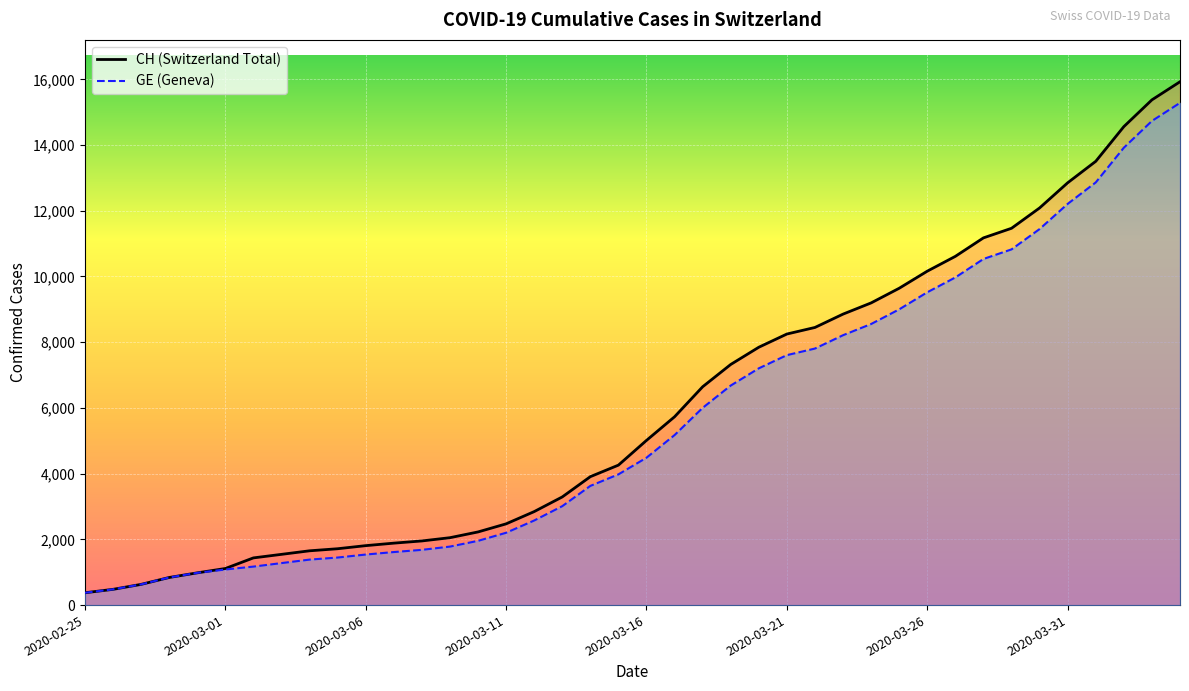

At which label is CH closest to 8150?

2020-03-21